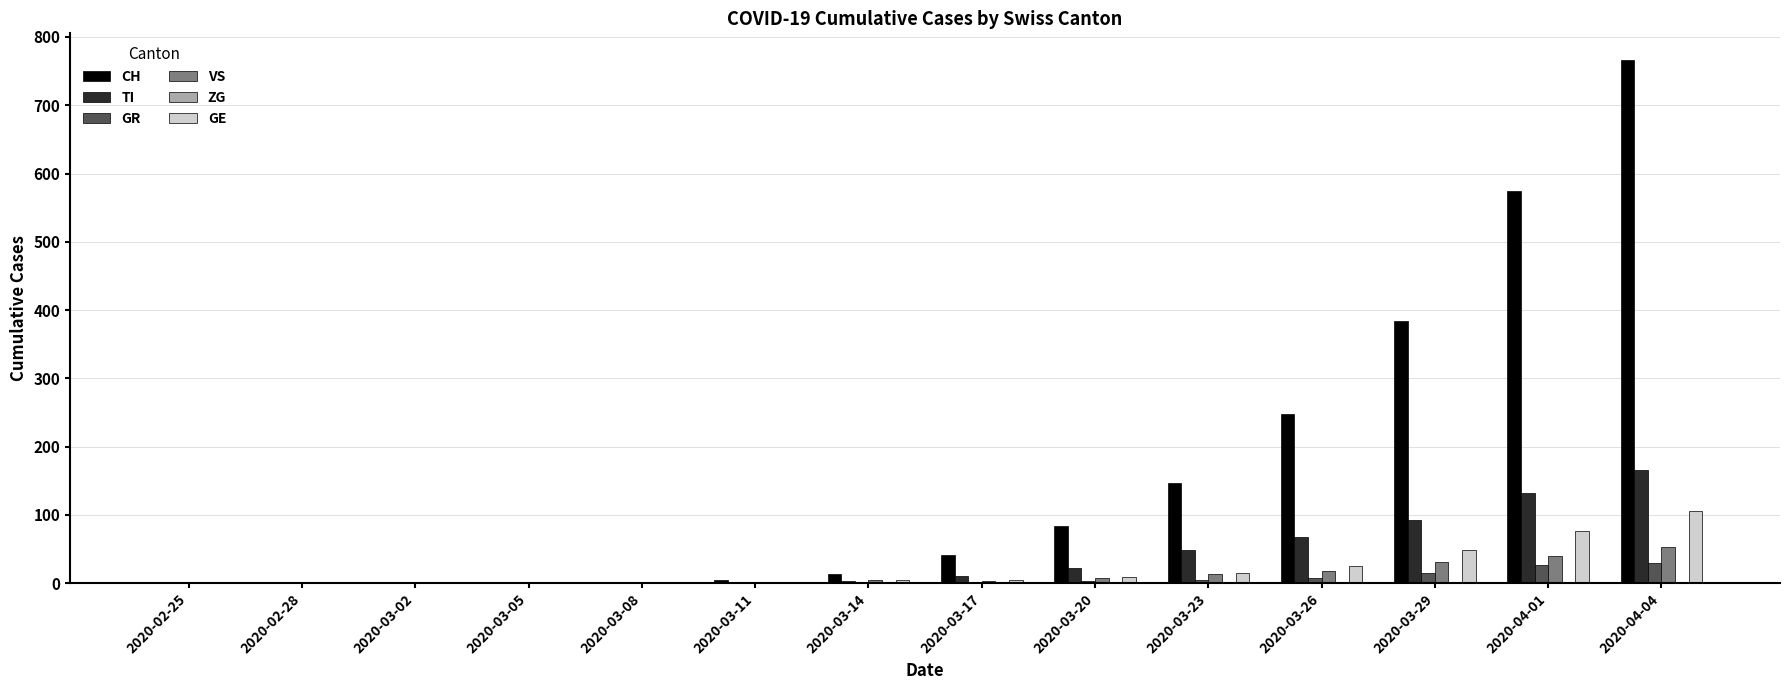

Which series changed the most between 2020-03-08 and 2020-03-26?

CH